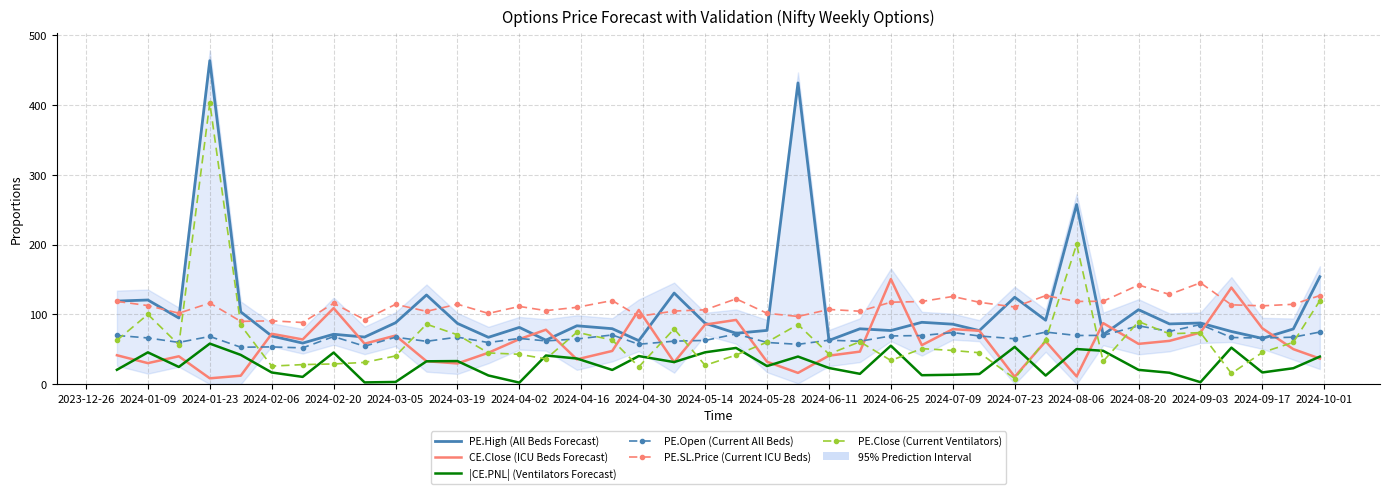

What is the highest value of the PE.Open (Current All Beds) series?

85.4